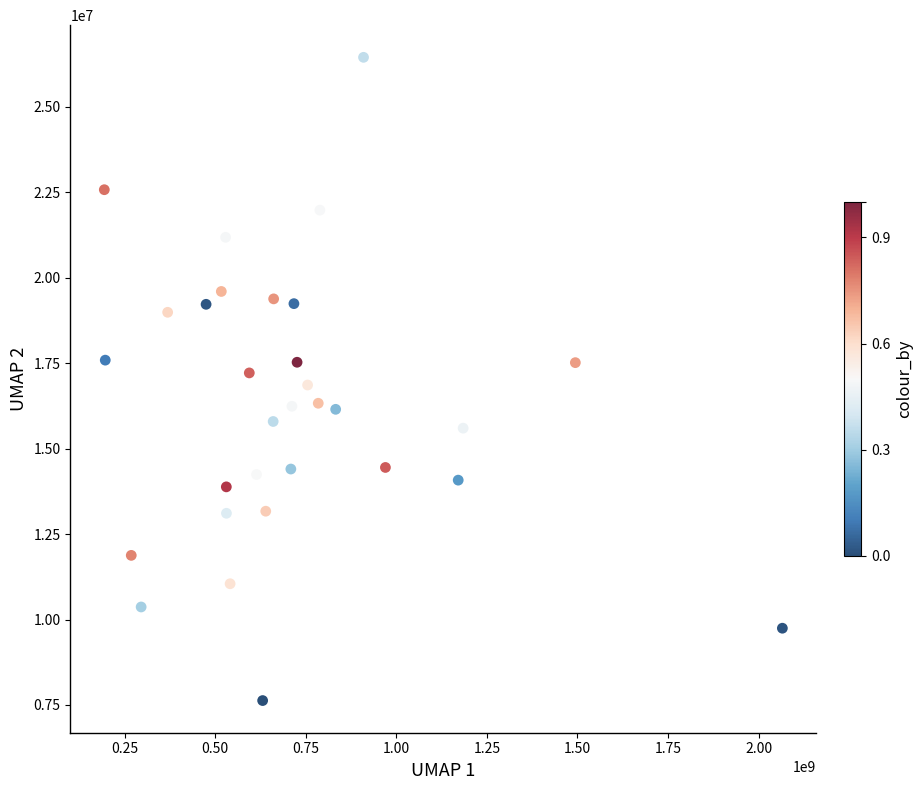

What is the range of X values (max minus min)?

1871626643.4